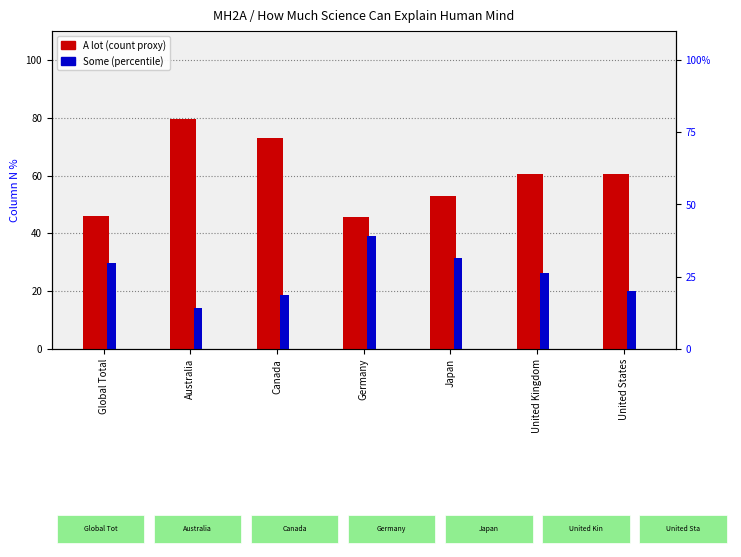

What is the lowest value of the Some series?

14.3